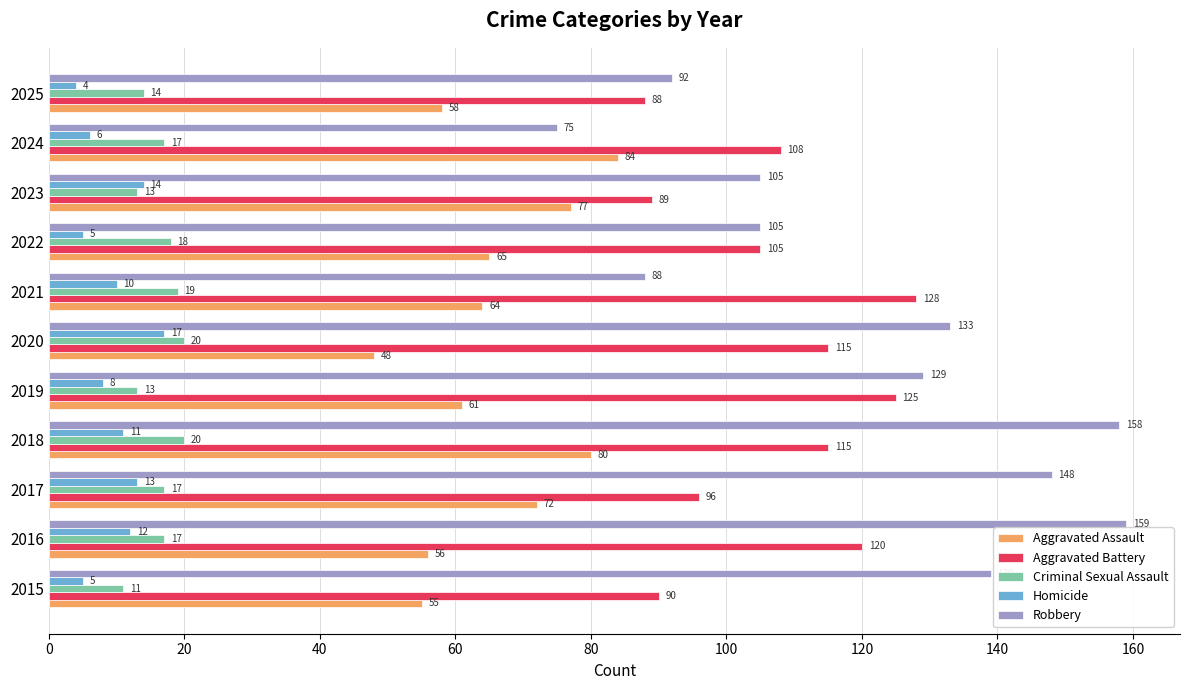

What is the maximum value for Homicide?

17